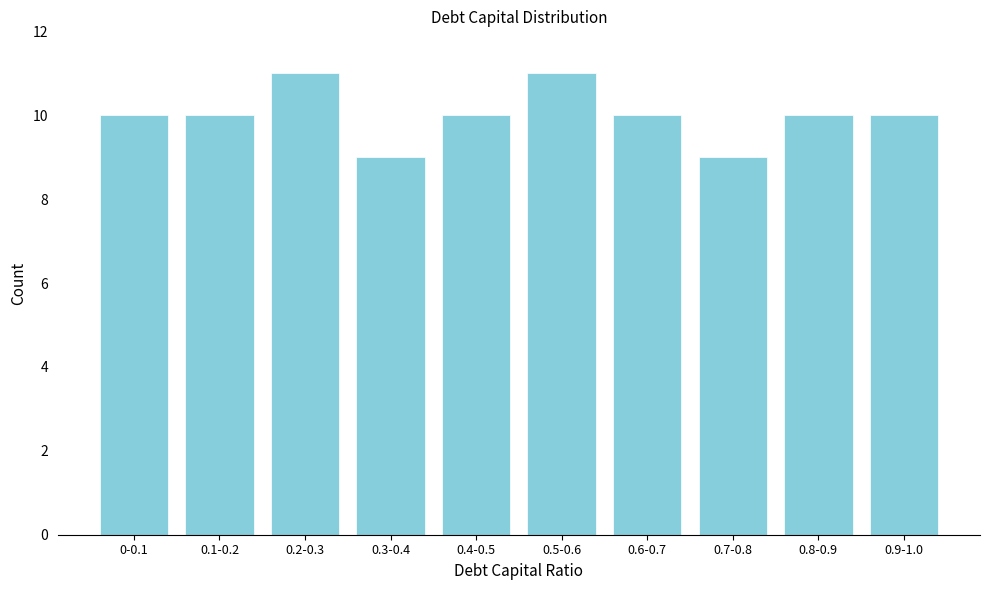

Reading right to left, extract all data points from this chart.

10	10	9	10	11	10	9	11	10	10